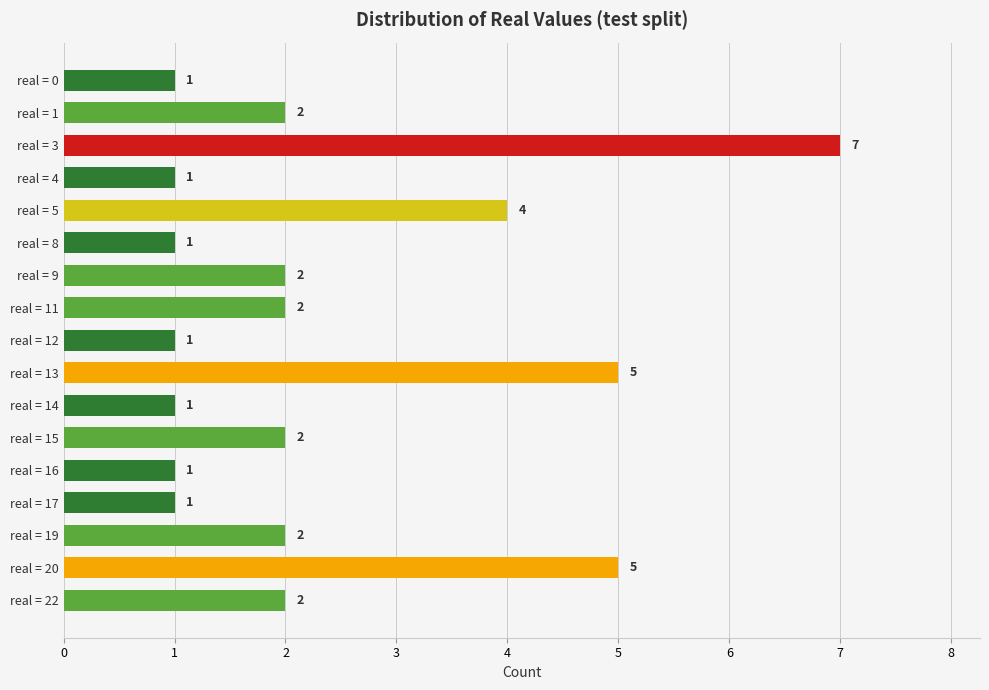

How many values are between 1 and 2?

13